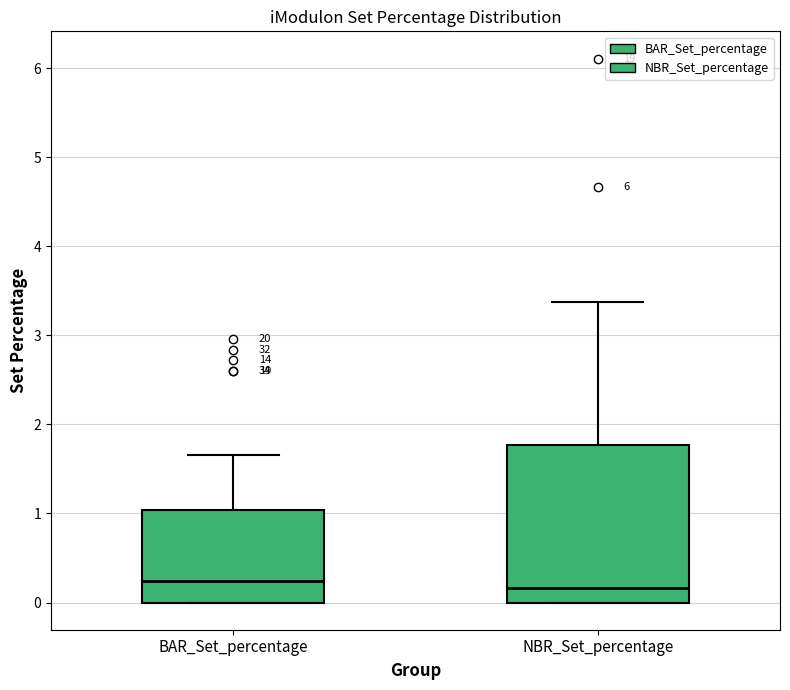

Where does the median line of the box for NBR_Set_percentage sit on the y-axis? The values are not printed on the chart, so give them approximately, as read against the axis.

0.2